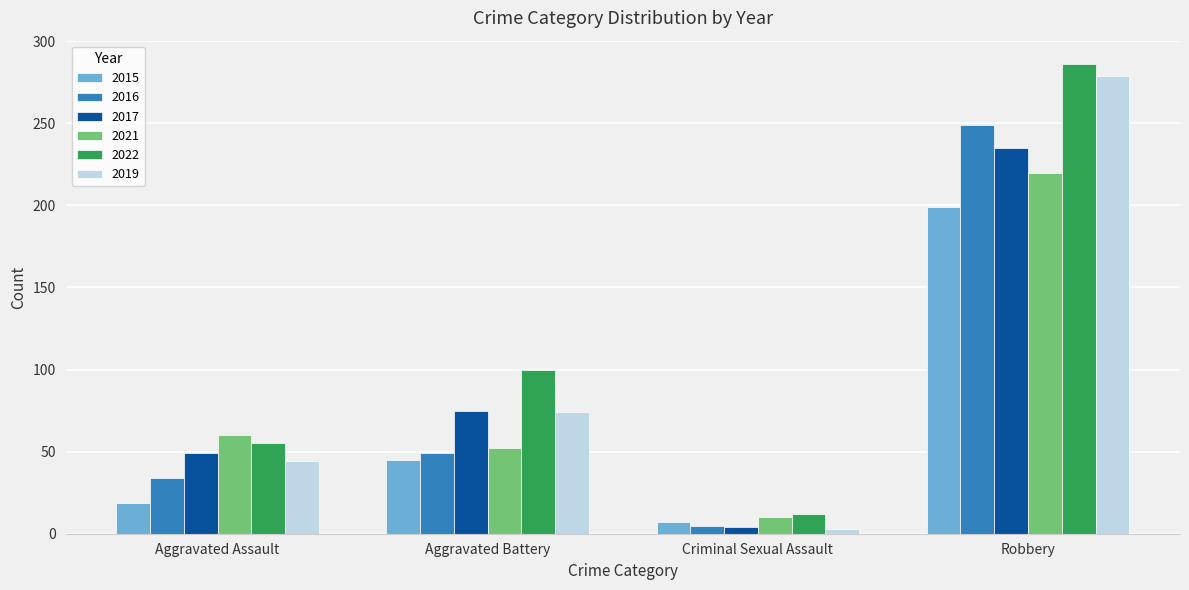

What is the sum of all 2015 values?

270